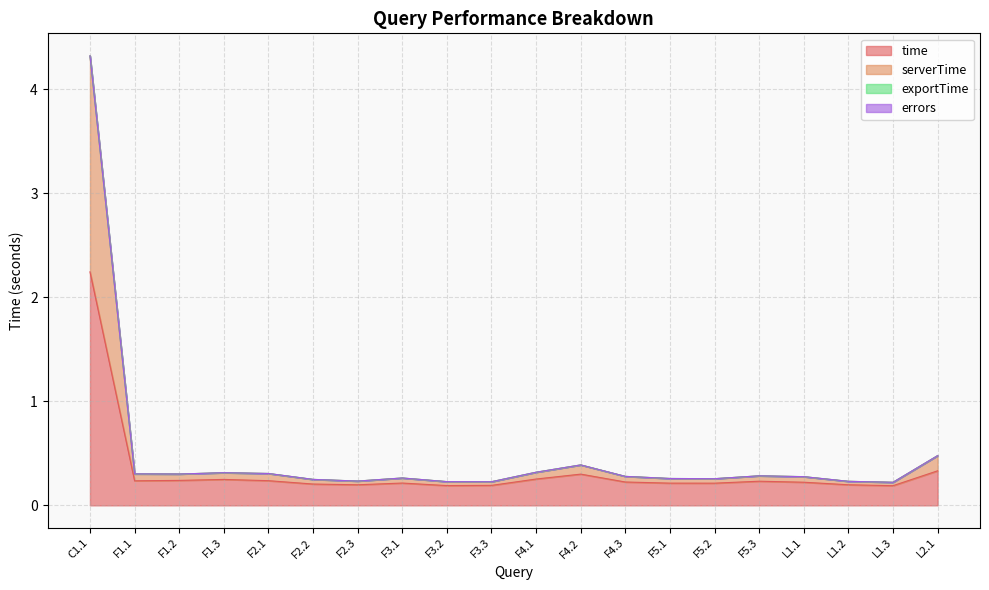

How many interior local valleys does the time series have?

5